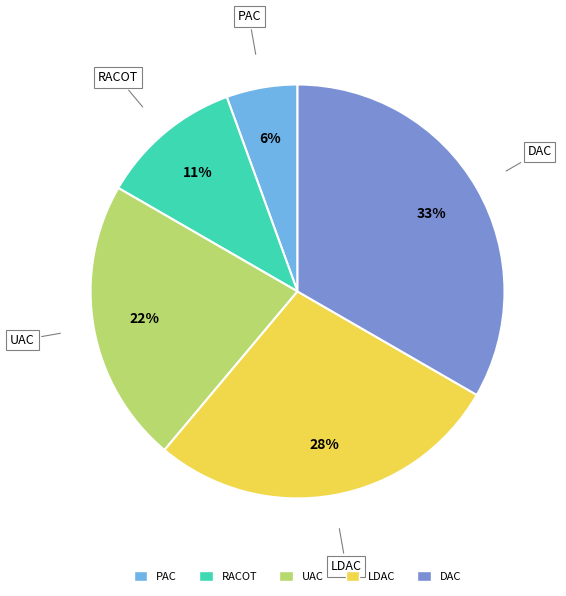

What percentage is the UAC slice, to the nearest percent?

22%